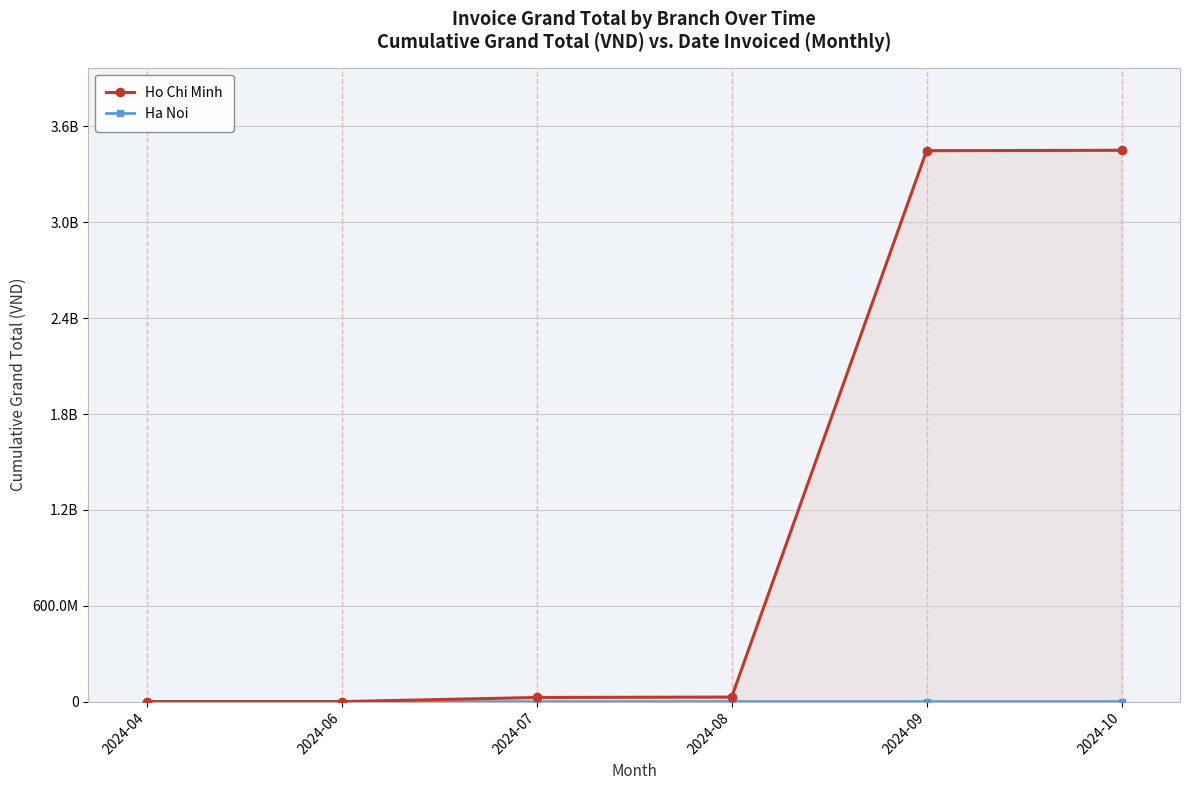

List the series in order of their peak value, highest first.

Ho Chi Minh, Ha Noi